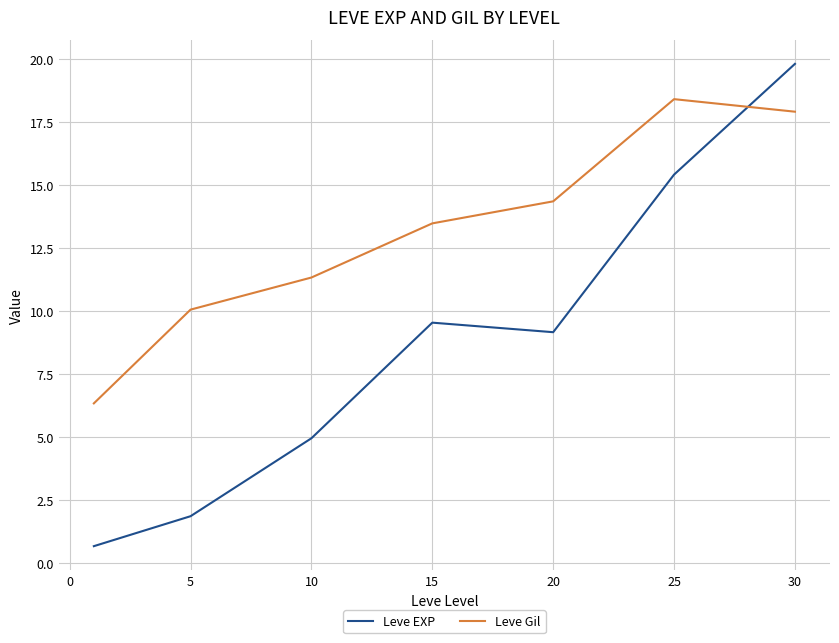

Which series has the widest spread of values?

Leve EXP